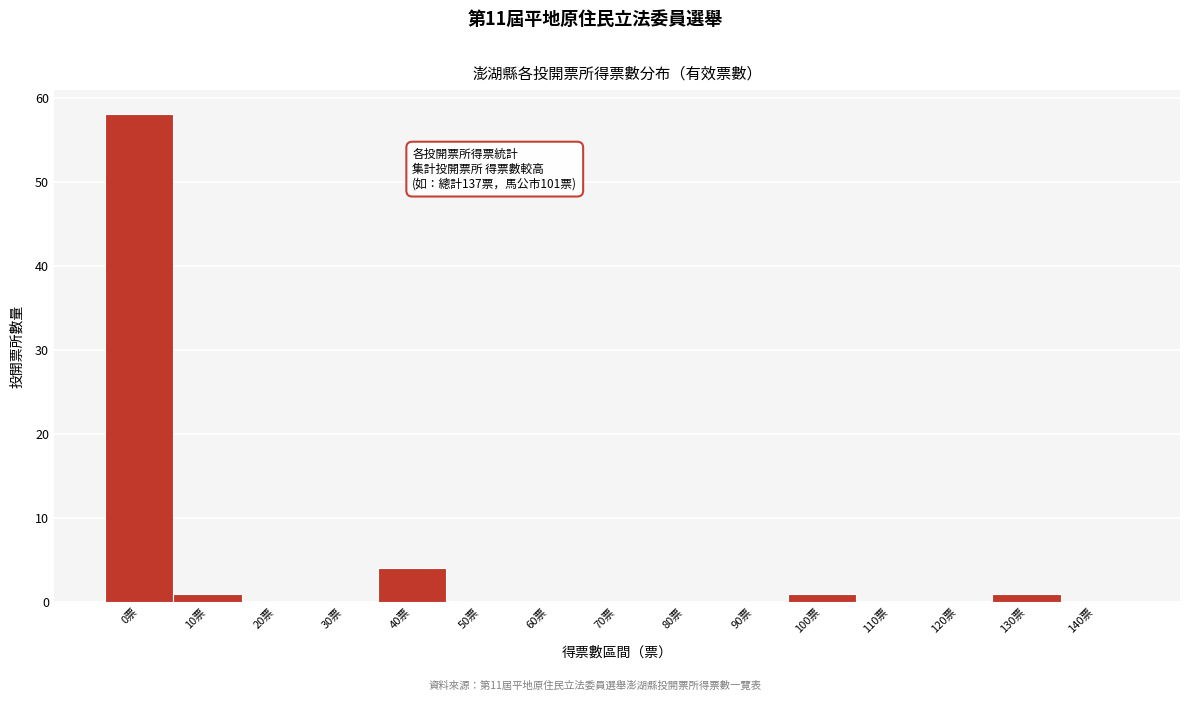

Reading left to right, transcribe all the data shown in this chart.

0票=58	10票=1	20票=0	30票=0	40票=4	50票=0	60票=0	70票=0	80票=0	90票=0	100票=1	110票=0	120票=0	130票=1	140票=0